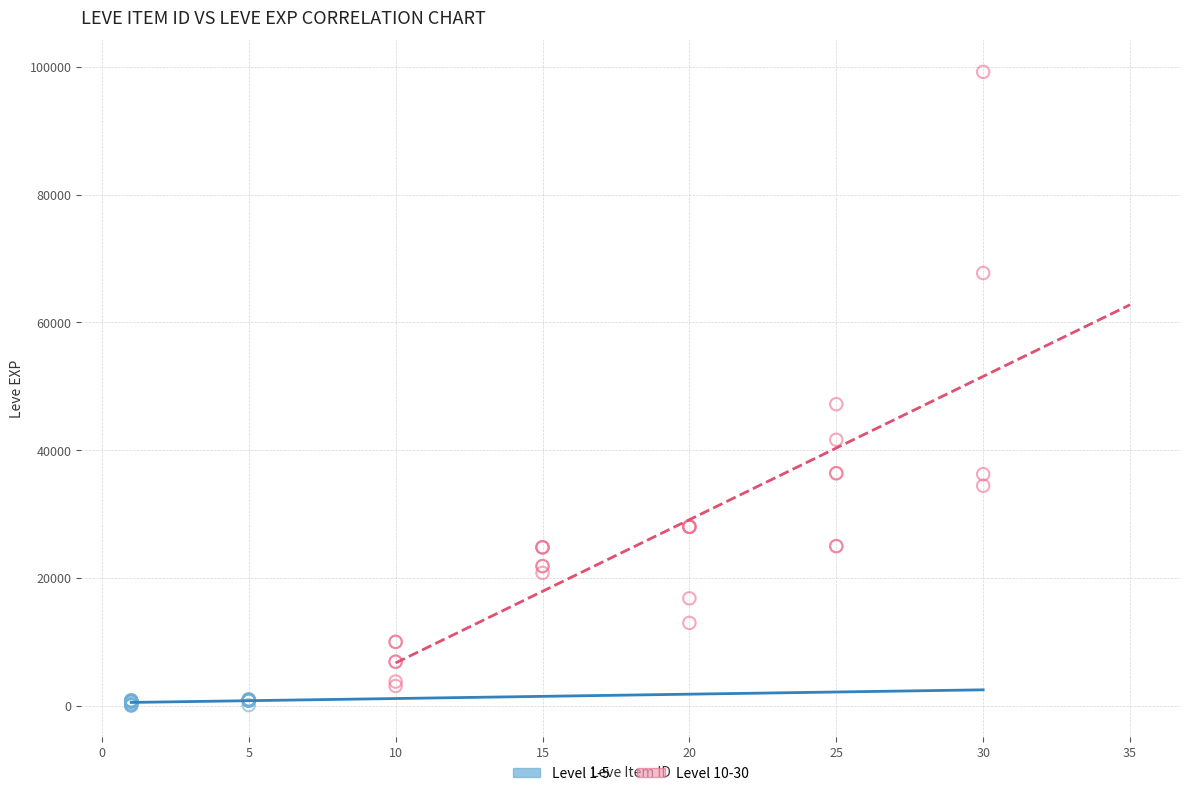

Which series reaches the maximum Y coordinate?

Level 10-30